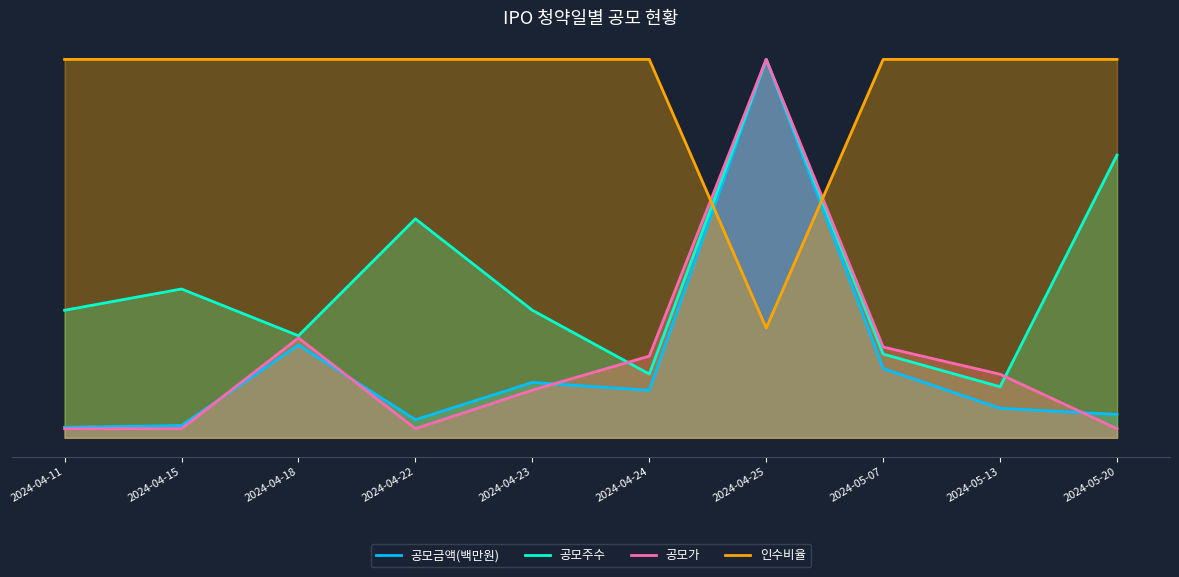

The 공모금액(백만원) series shows 3130.2 at 2024-04-22. True or false?

False